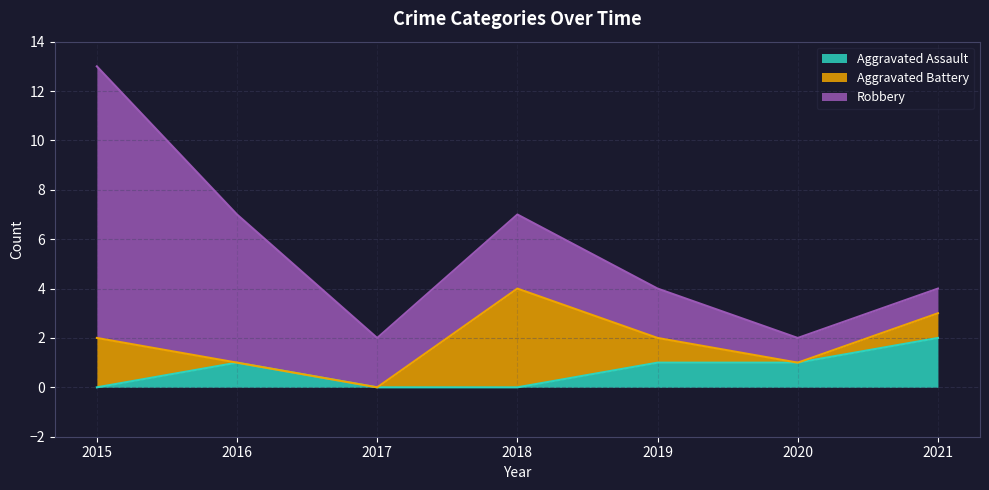

Is the value of Aggravated Battery at 2021 greater than the value of Robbery at 2017?

No